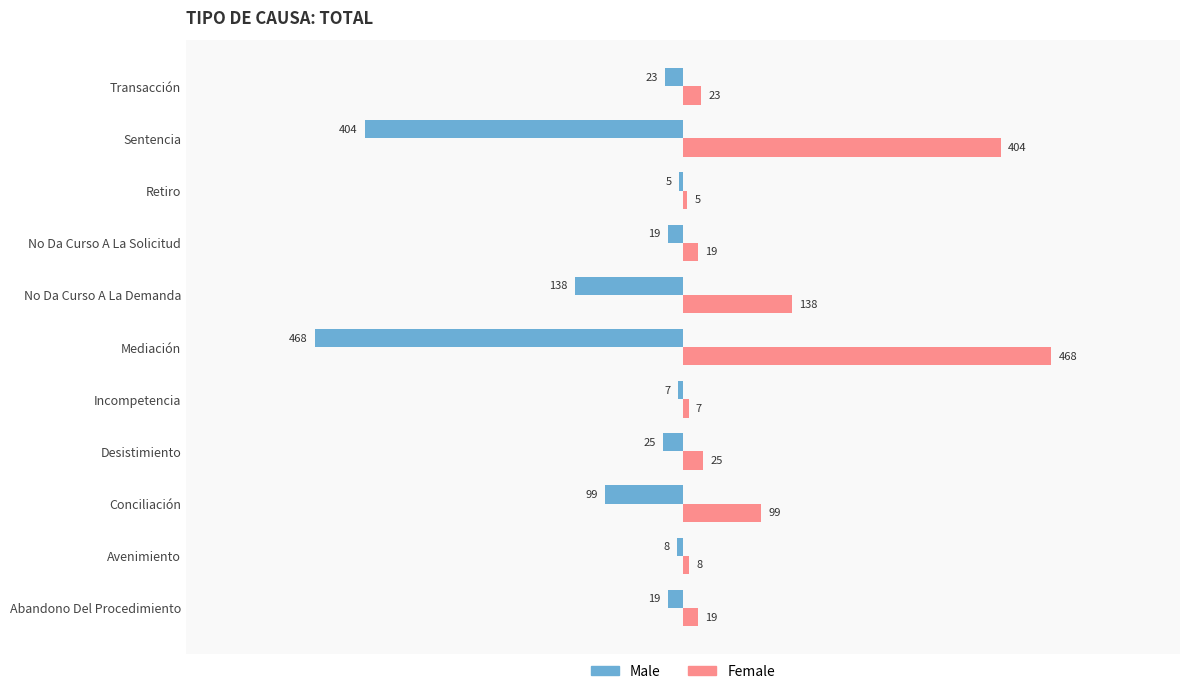

At which label is Female closest to 236?

No Da Curso A La Demanda